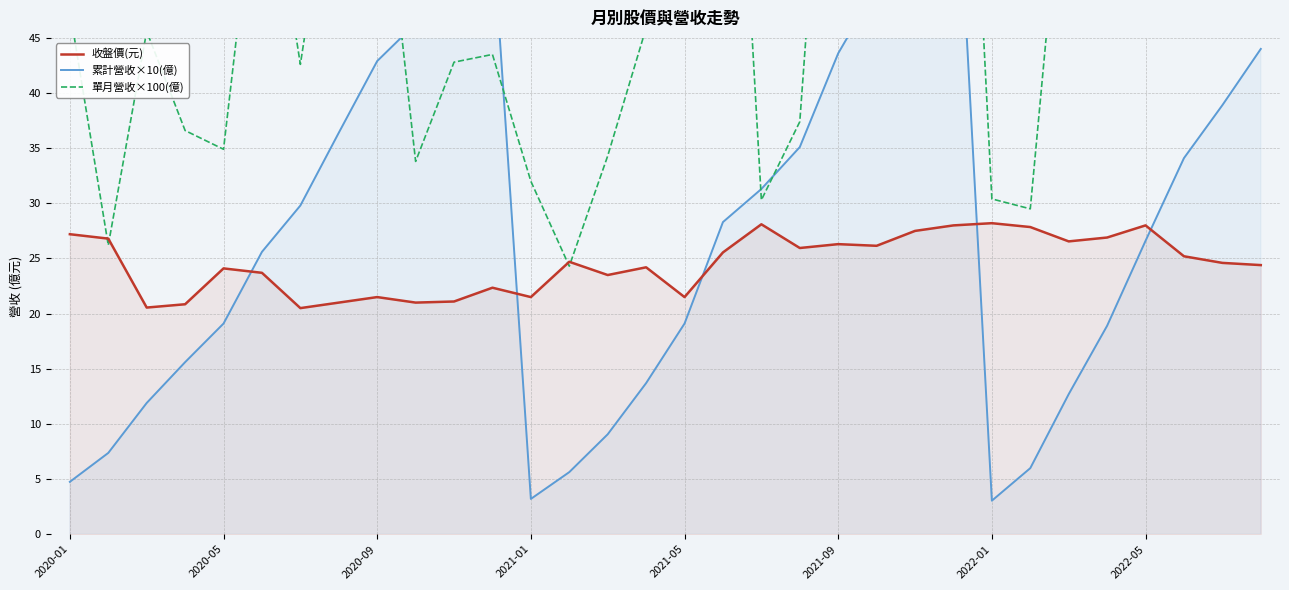

Does the chart display data point markers on the line(s)?

No